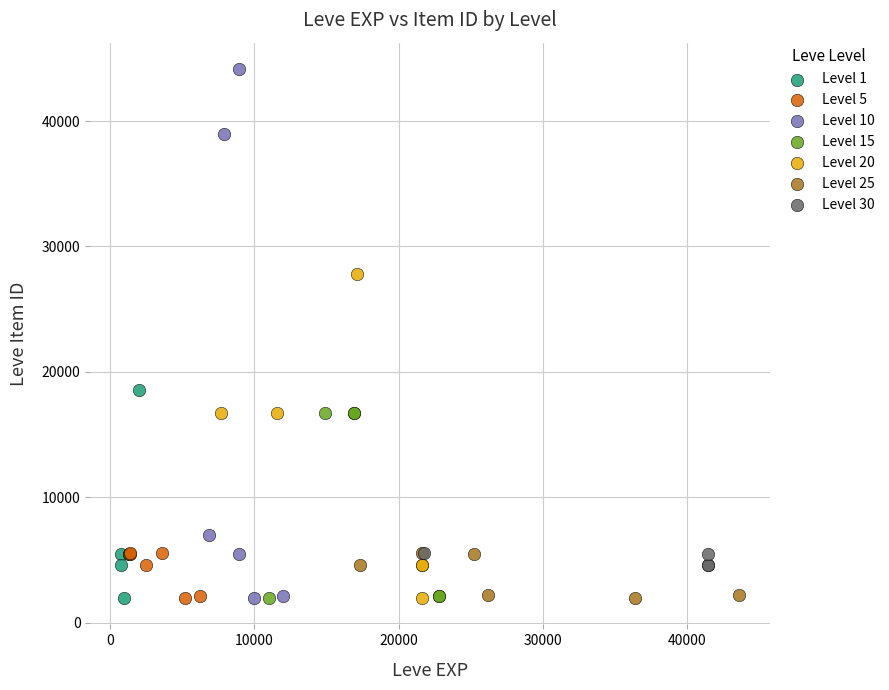

What are all the series names shown in the legend?

Level 1, Level 5, Level 10, Level 15, Level 20, Level 25, Level 30